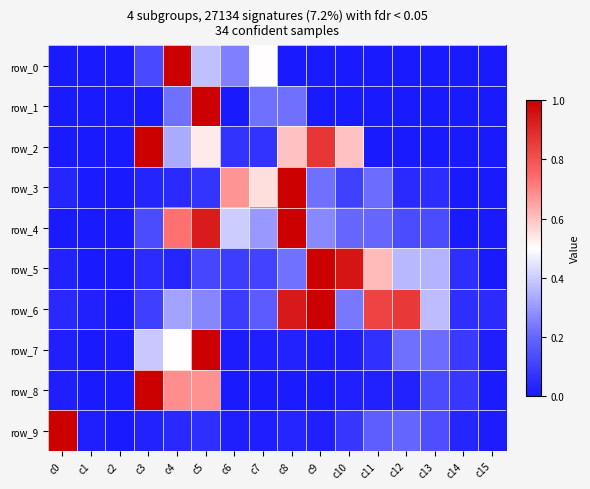

Which has a higher value, c10 or c12?

c10